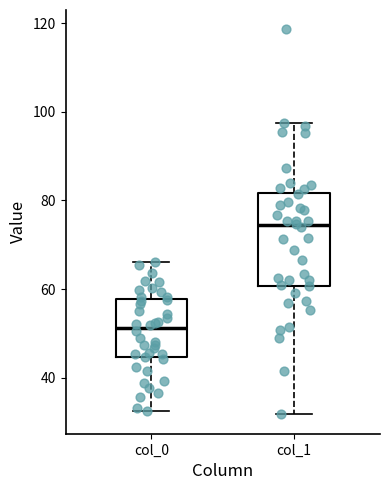

Which box has the highest median line?

col_1